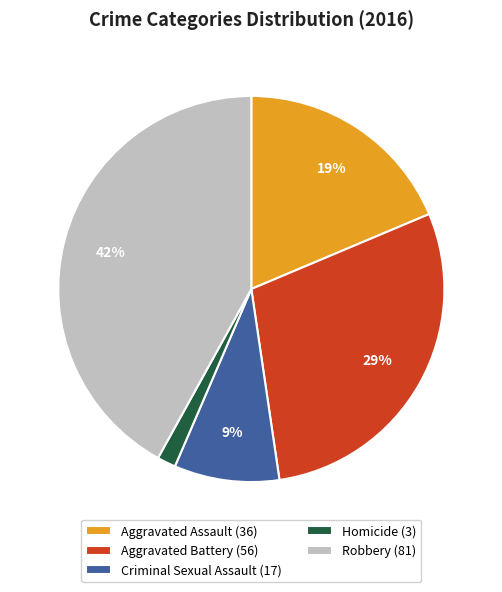

Do Aggravated Battery (56) and Aggravated Assault (36) together represent more than half of the pie?

No